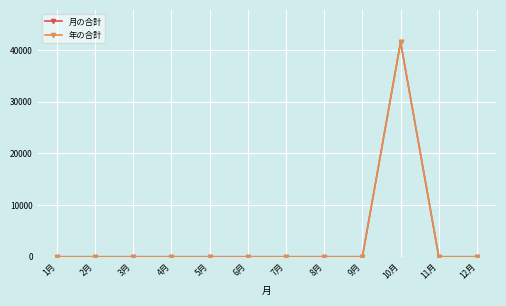

What is the difference between the maximum and second lowest values in the 年の合計 series?

41550